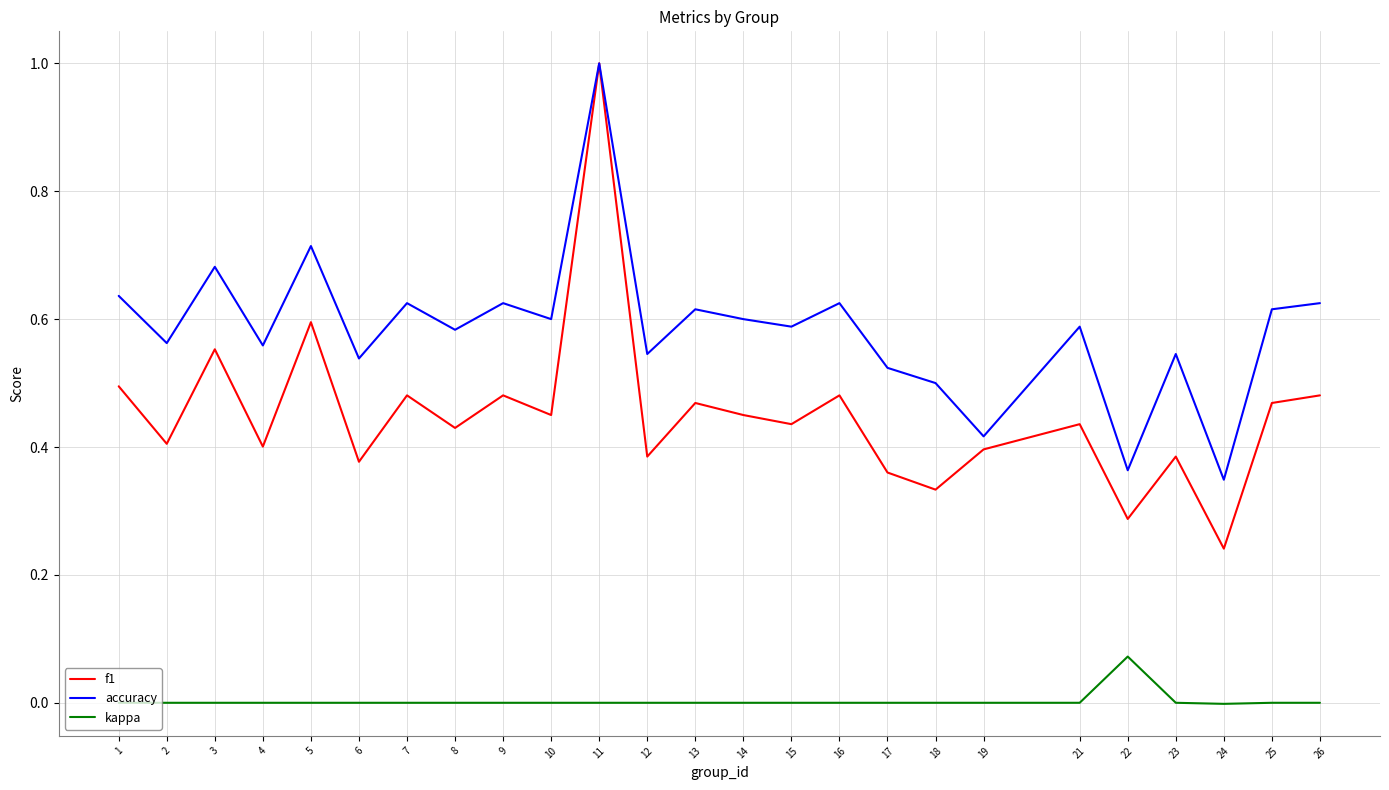

What is the maximum value shown in the chart?

1.0